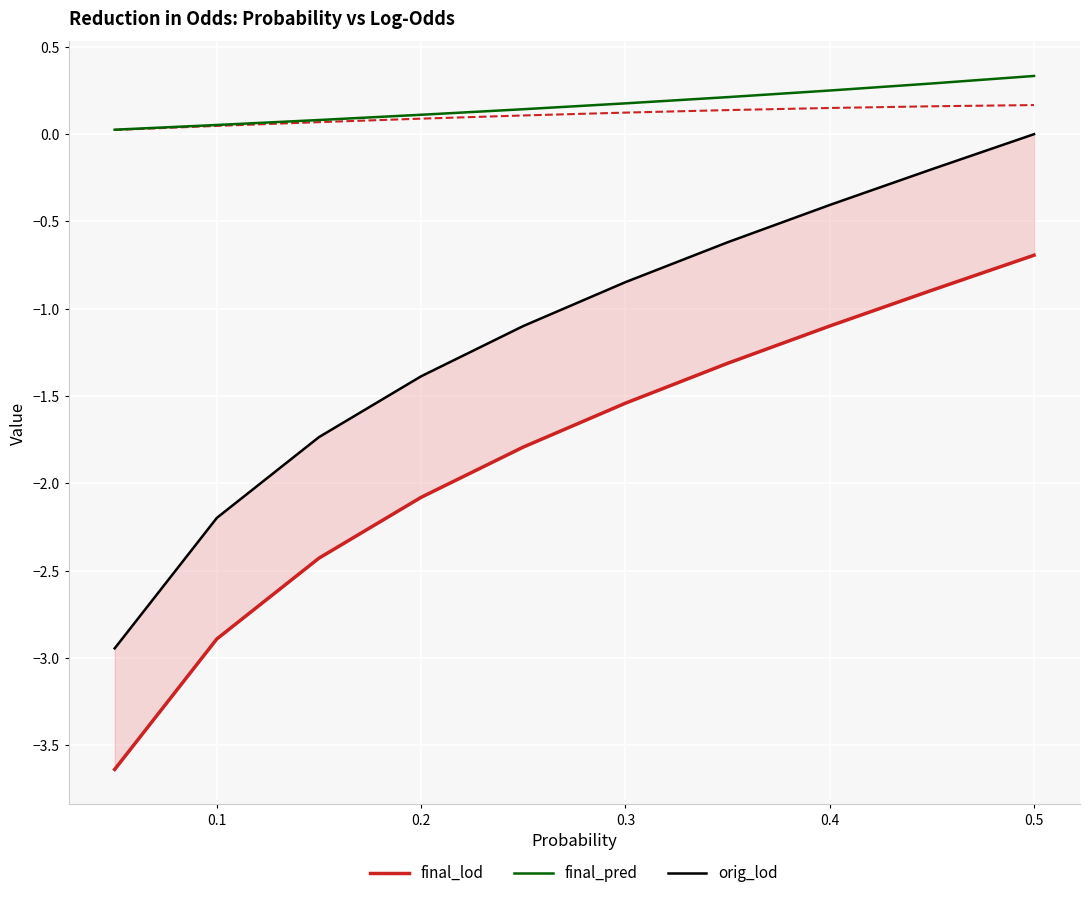

True or false: orig_lod and final_pred intersect in this chart.

False